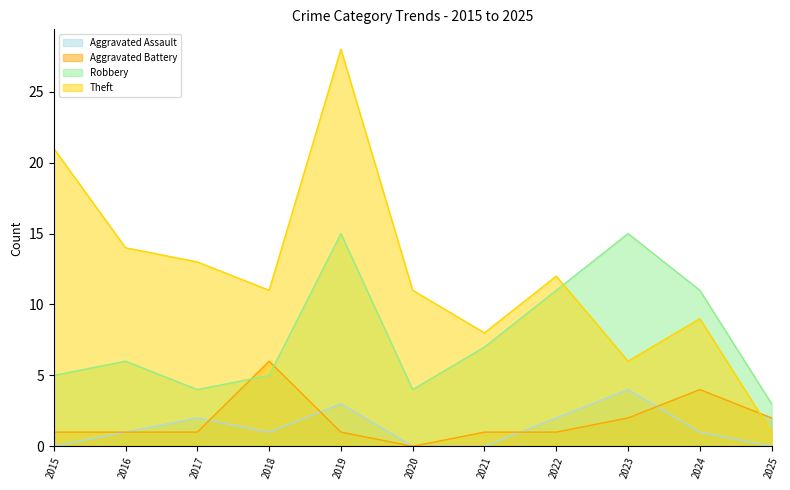

True or false: Theft and Aggravated Assault intersect in this chart.

False